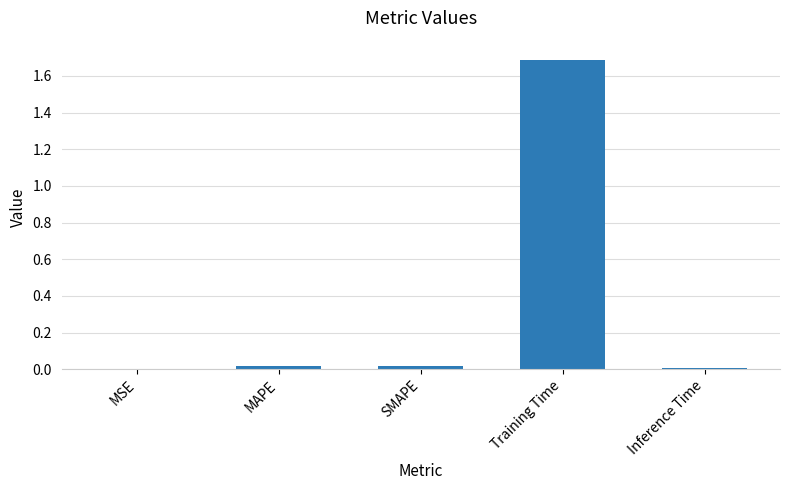

What is the change in value from MAPE to Training Time?

+1.7